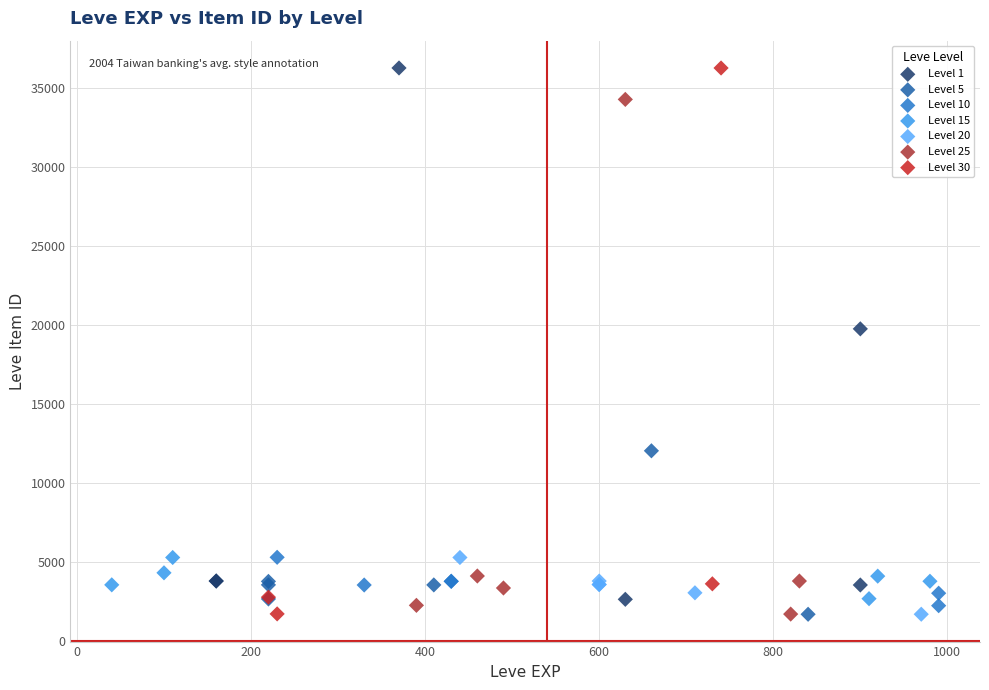

What are all the series names shown in the legend?

Level 1, Level 5, Level 10, Level 15, Level 20, Level 25, Level 30